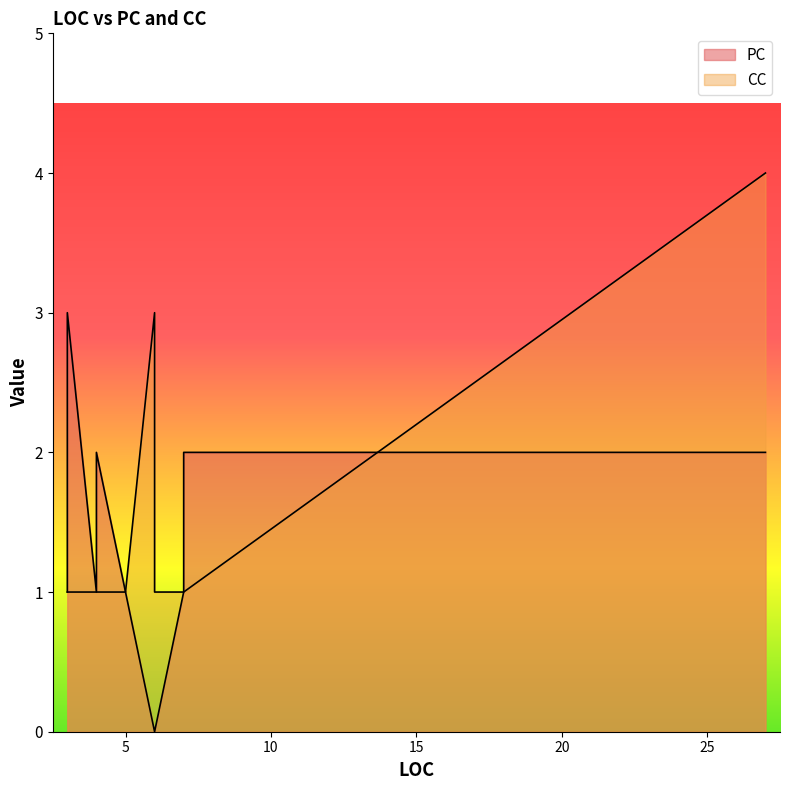

True or false: CC has a value of 1 at 3.

True